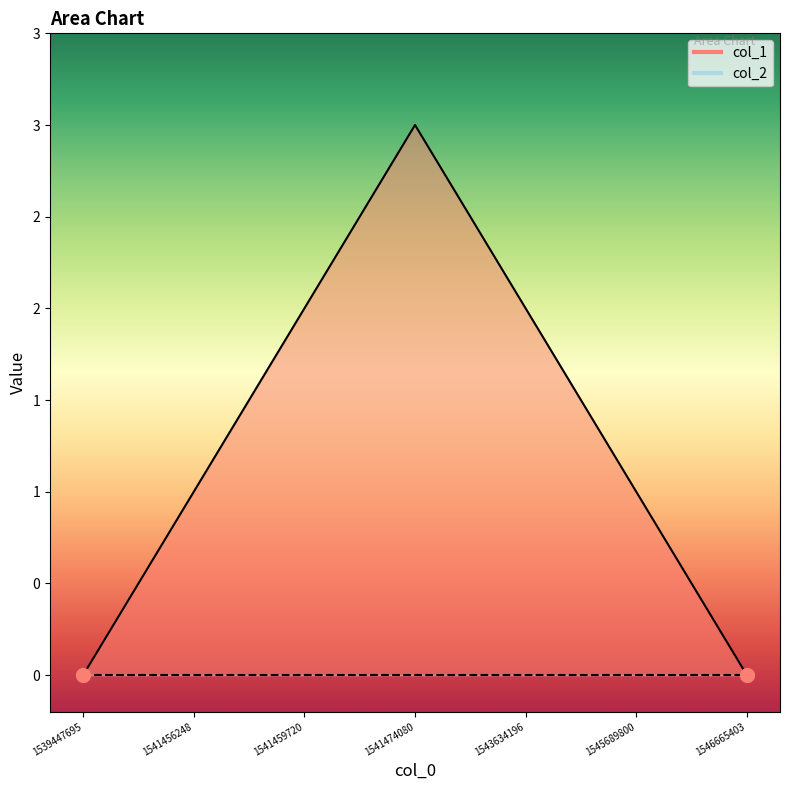

Which has a higher value, 1539447695 or 1541474080?

1541474080